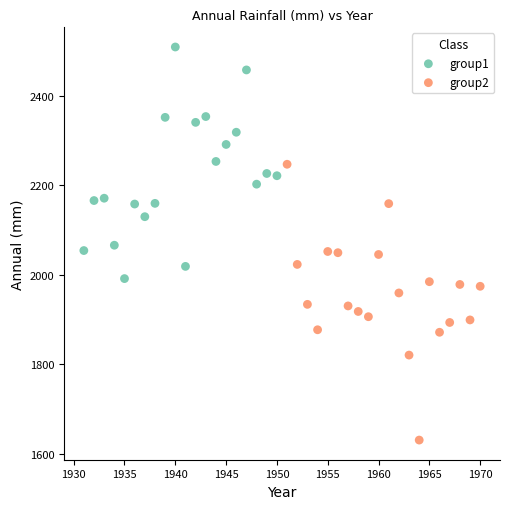

Which series has the widest spread of Y values?

group2